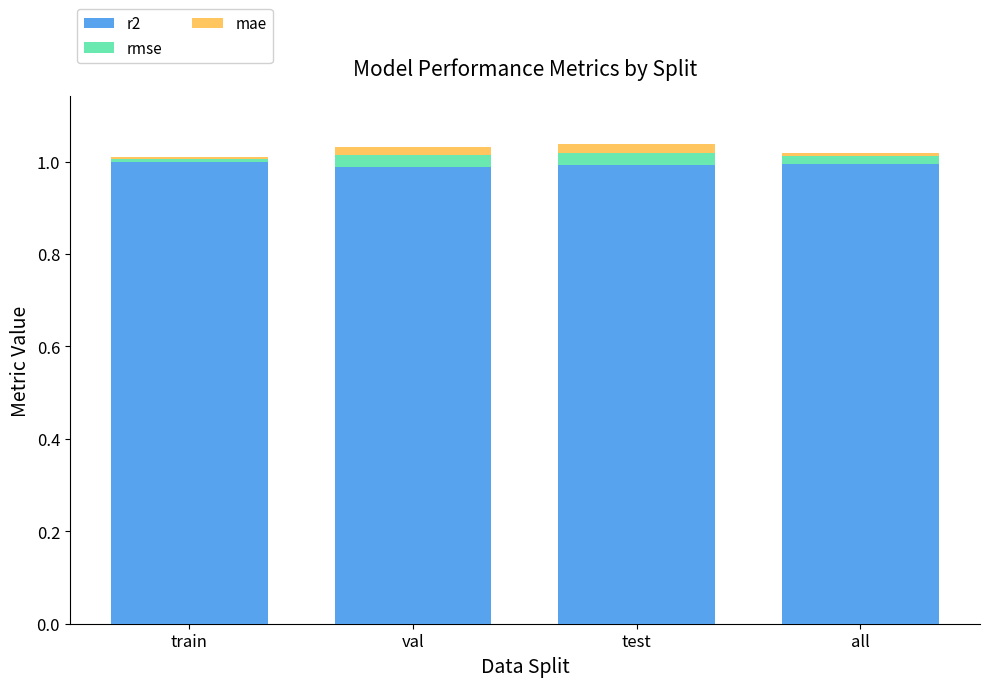

Are the bars horizontal?

No